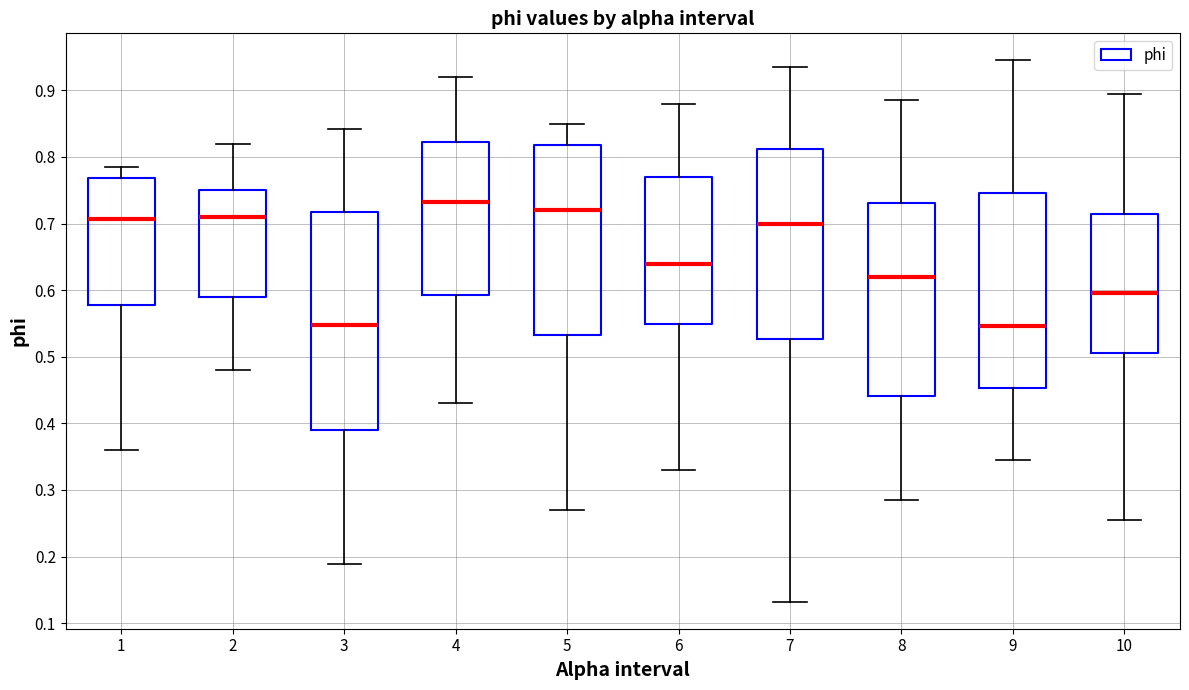

Which box is the tallest, from its lower edge to its upper edge?

3